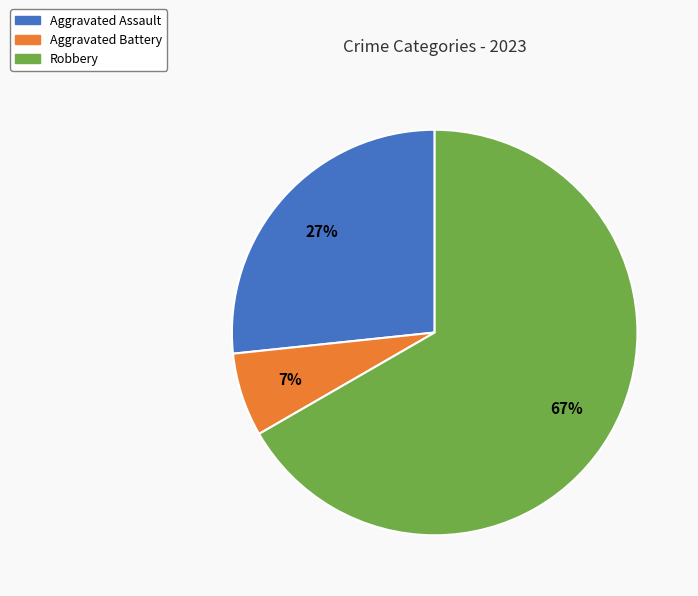

Which slice is the smallest?

Aggravated Battery